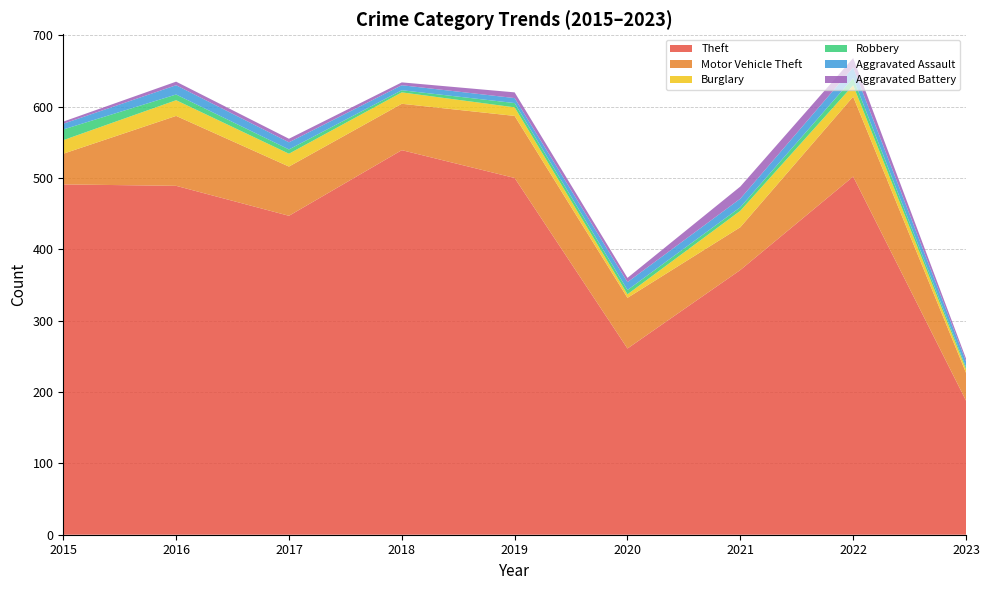

Reading left to right, transcribe all the data shown in this chart.

Theft: 491	489	447	539	500	261	371	502	188
Motor Vehicle Theft: 43	98	69	65	87	71	60	112	39
Burglary: 19	22	18	16	12	5	23	16	5
Robbery: 15	8	6	3	6	6	5	10	3
Aggravated Assault: 8	13	10	7	7	11	12	15	8
Aggravated Battery: 3	5	5	4	8	6	17	13	4